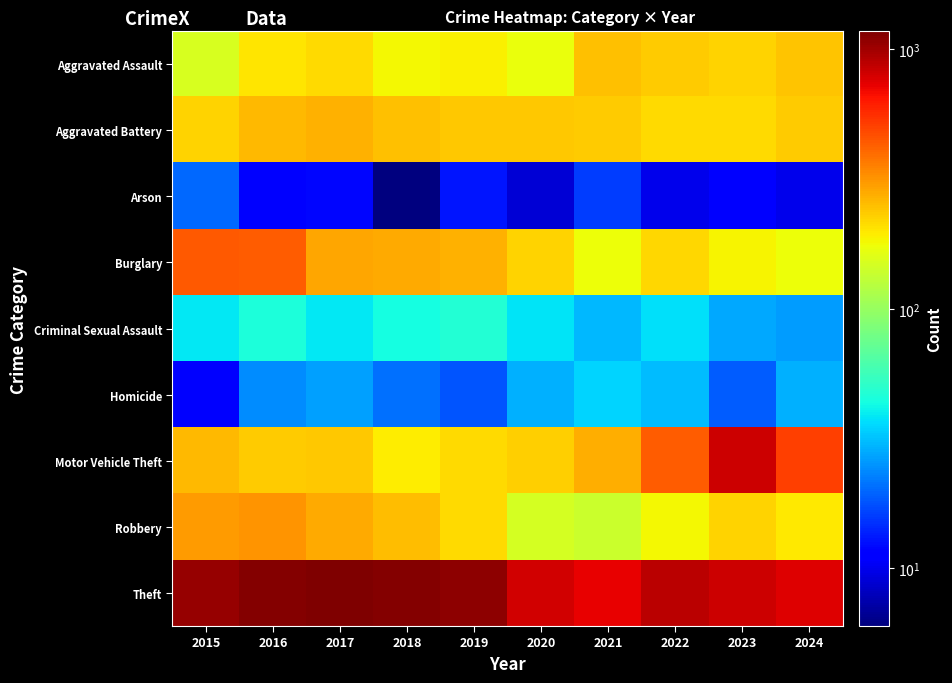

Which series has the widest spread of values?

Motor Vehicle Theft